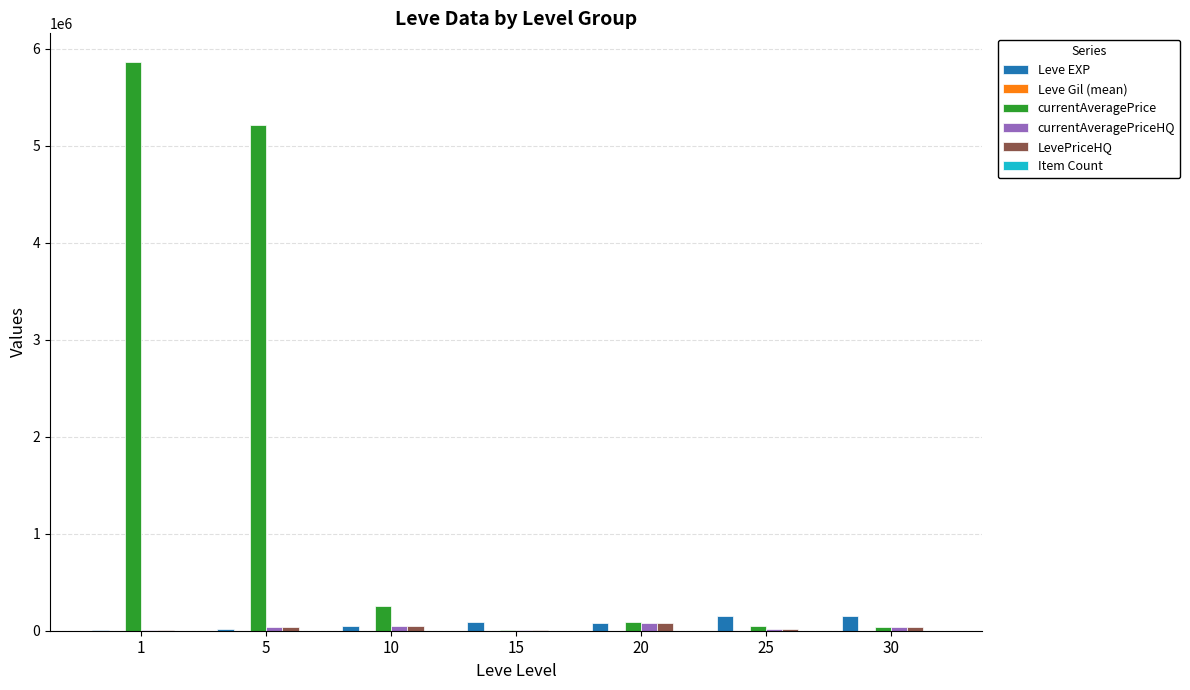

Which series has the largest total across all categories?

currentAveragePrice